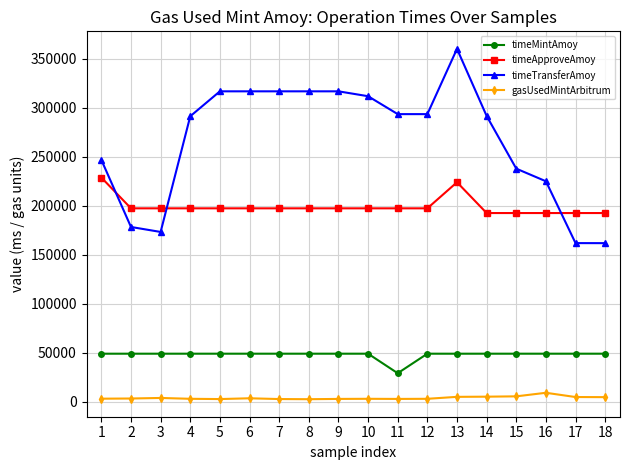

True or false: timeTransferAmoy and gasUsedMintArbitrum cross at least once.

False